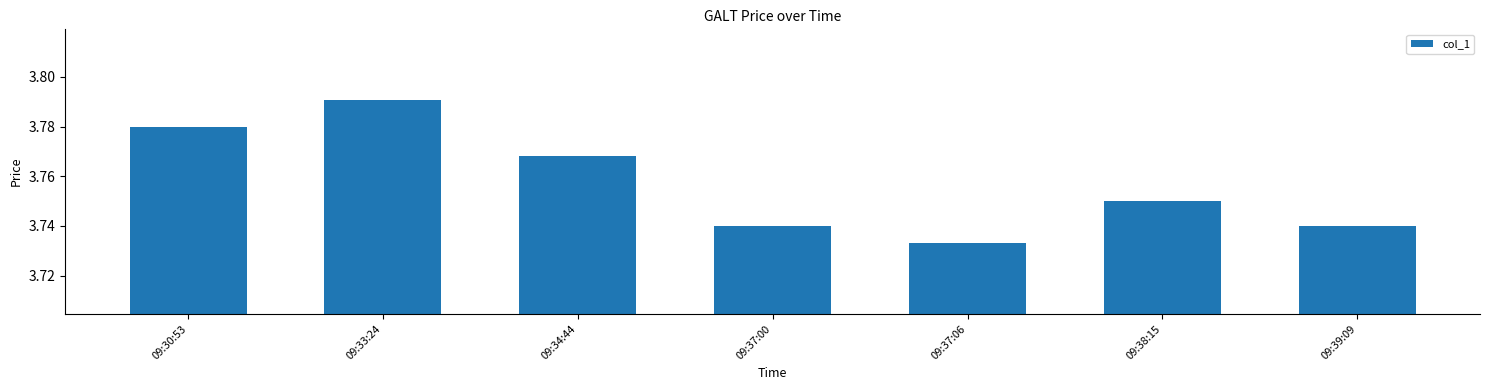

Which label corresponds to the largest value in the chart?

09:33:24